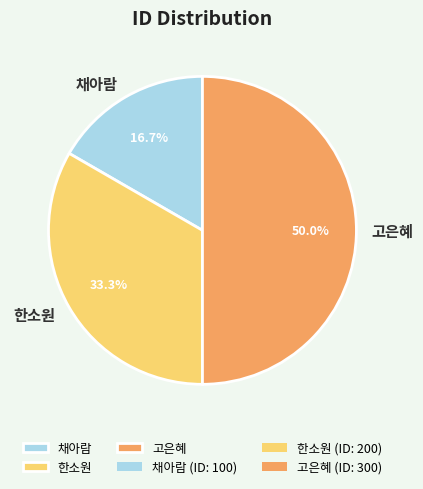

Is the sum of 채아람 and 고은혜 greater than half?

Yes